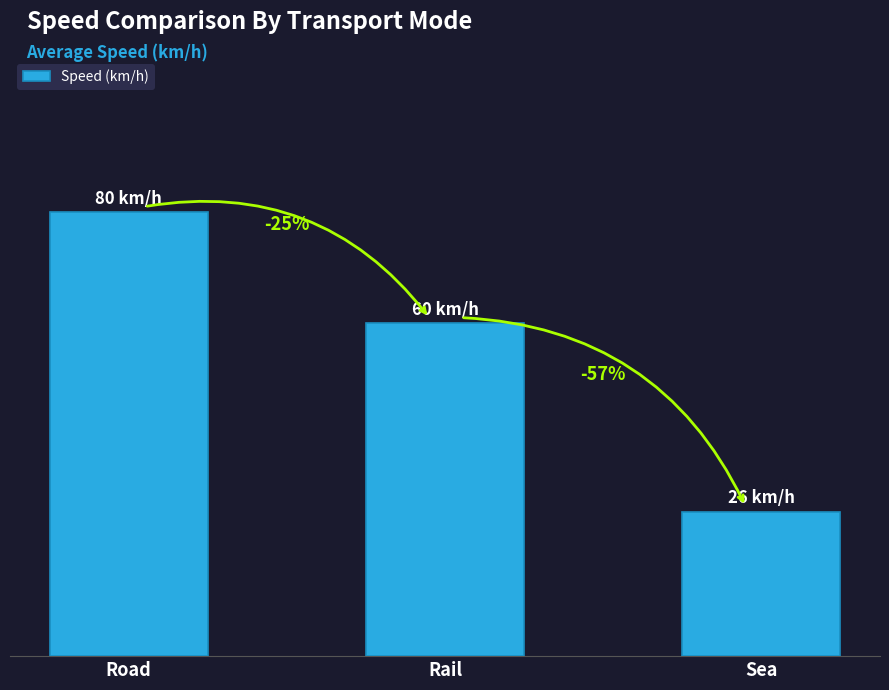

Rank the categories by value from lowest to highest.

Sea, Rail, Road